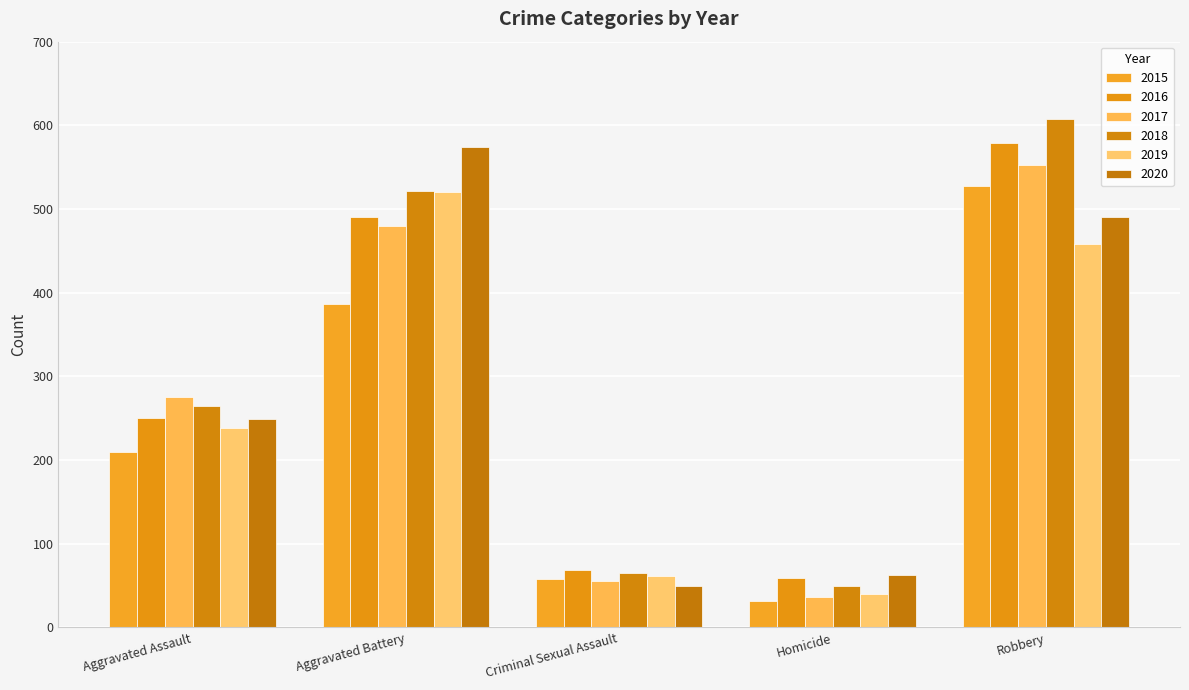

Rank the categories by 2015 value from highest to lowest.

Robbery, Aggravated Battery, Aggravated Assault, Criminal Sexual Assault, Homicide